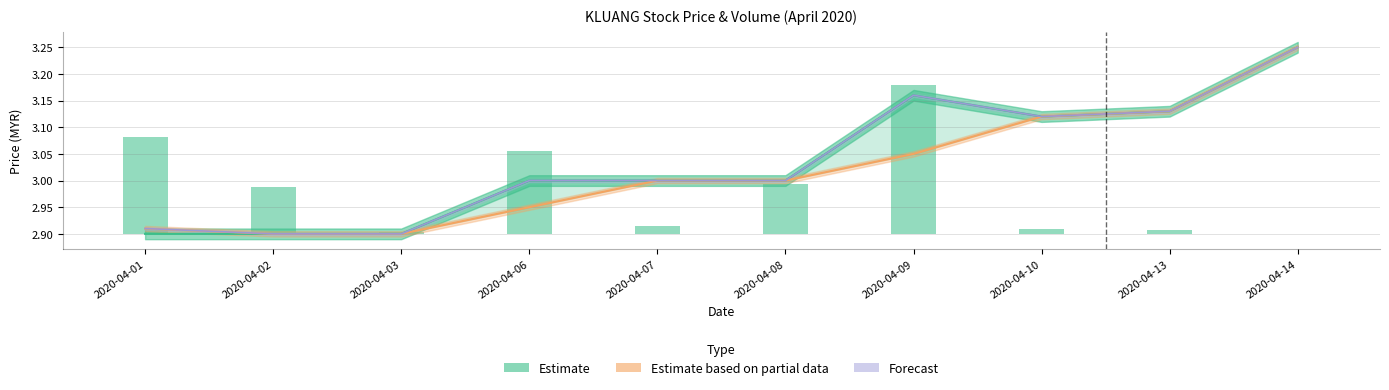

What is the smallest value displayed?

2.9